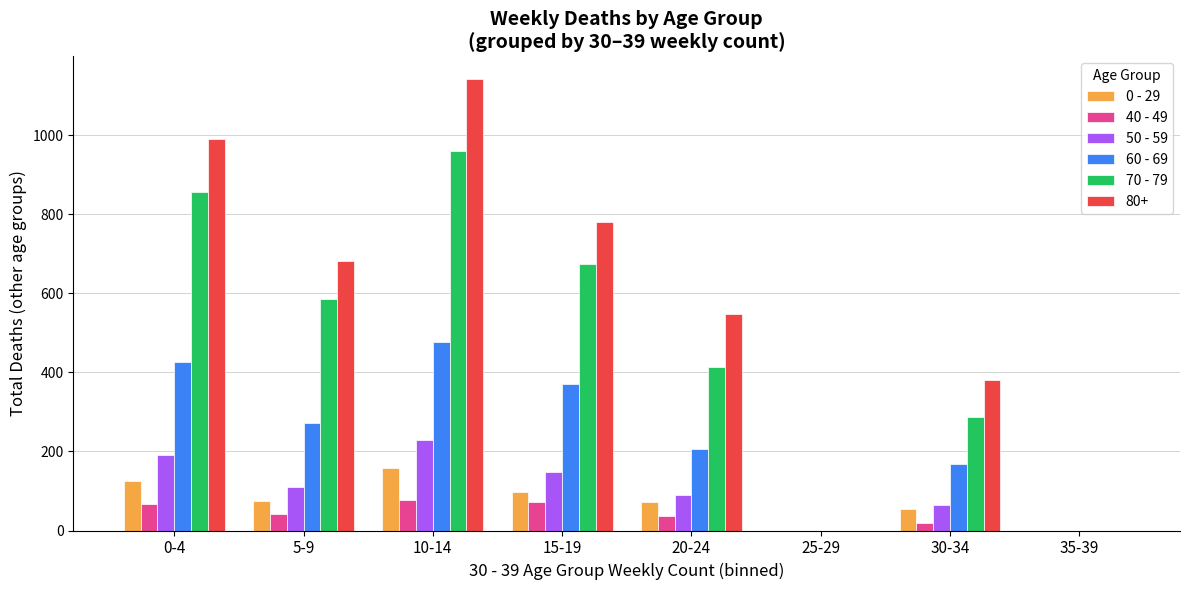

True or false: 70 - 79 has a value of 565 at 35-39.

False